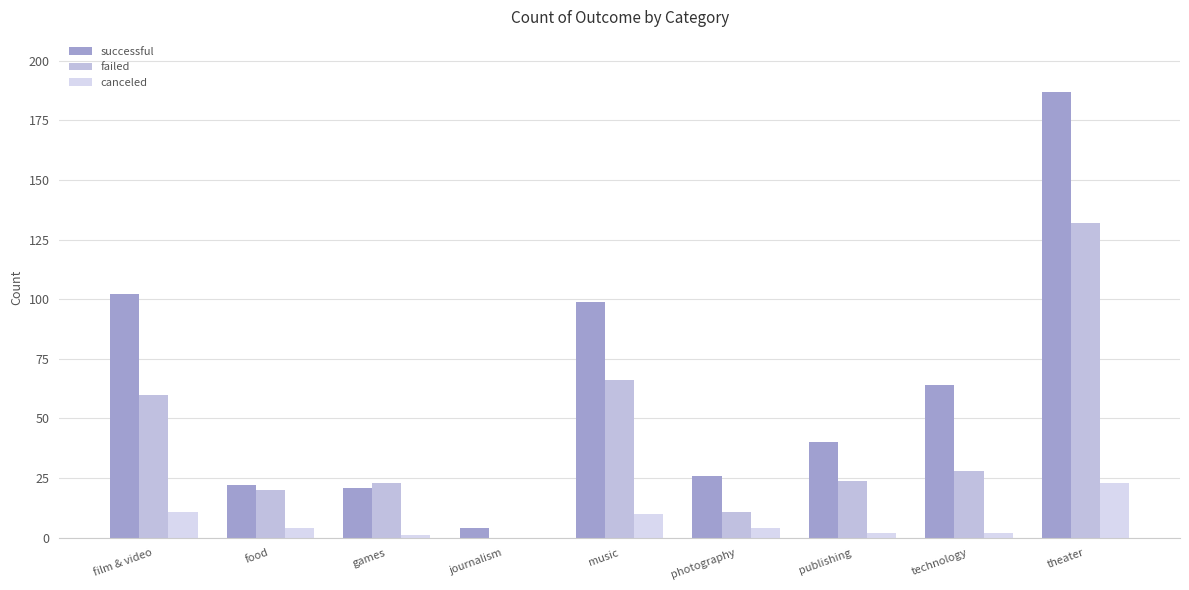

What is the difference between the canceled values at food and journalism?

4